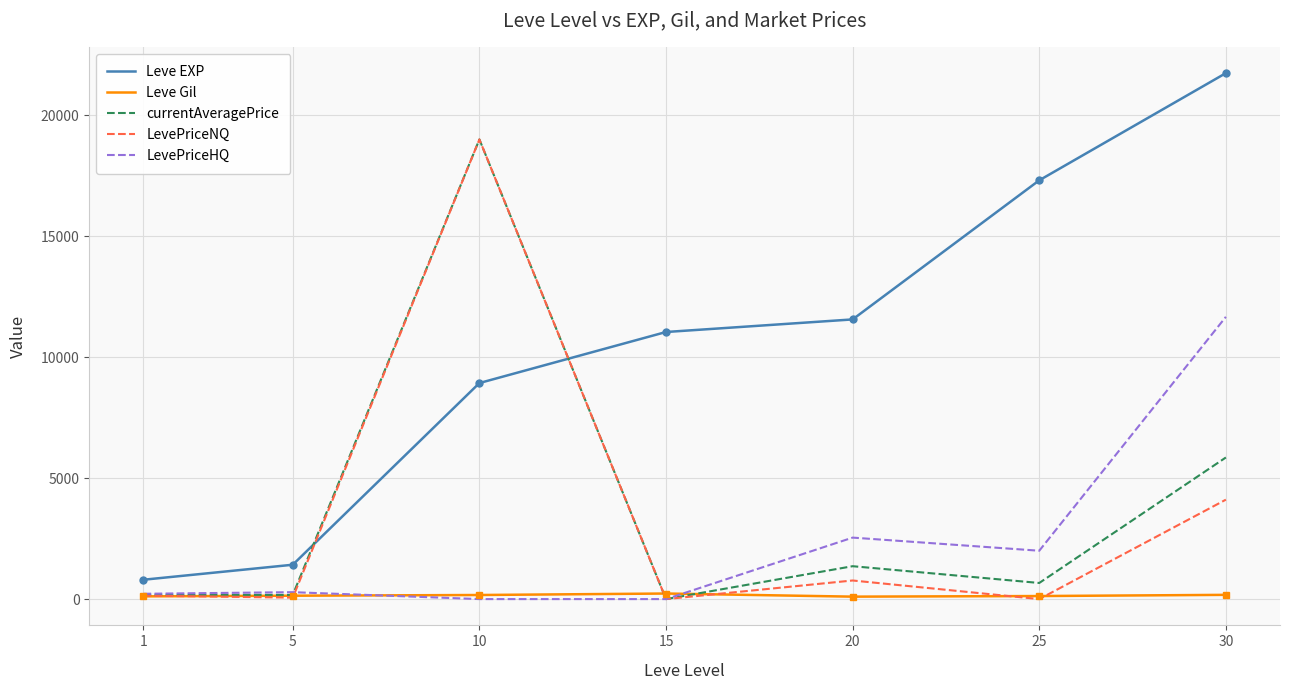

The value of LevePriceHQ at 20 is 1337.8. True or false?

False